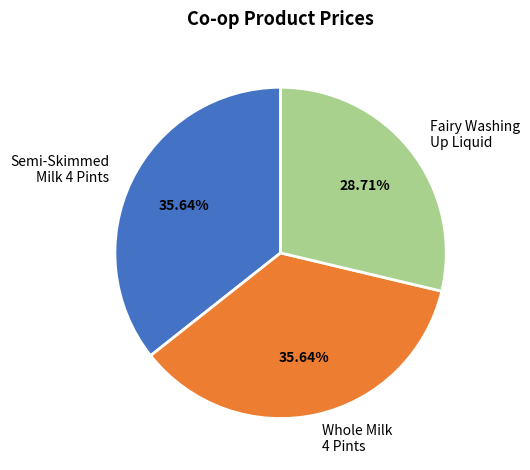

Combined, do Whole Milk 4 Pints and Semi-Skimmed Milk 4 Pints account for over 50%?

Yes